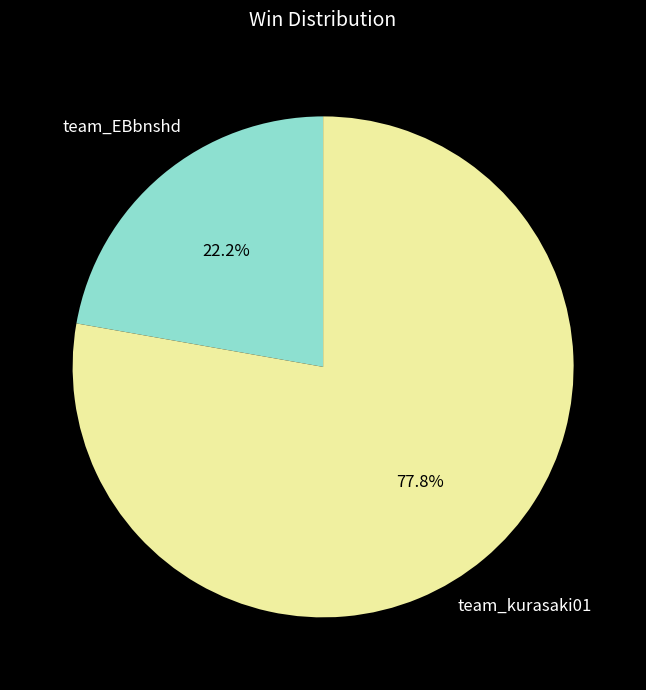

The team_kurasaki01 slice represents 78% of the pie. True or false?

True